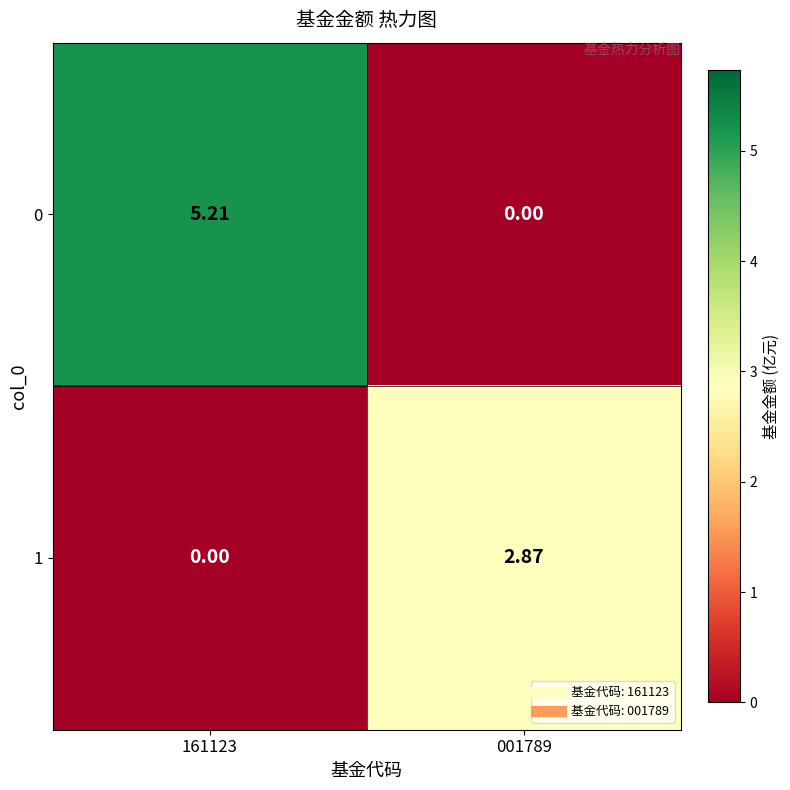

Is the value of 1 at 001789 greater than the value of 0 at 161123?

No